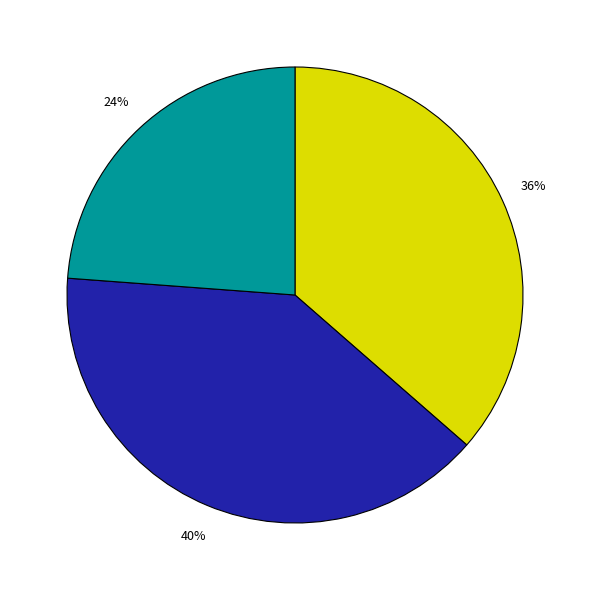

To the nearest percent, what is the average slice percentage?

33%